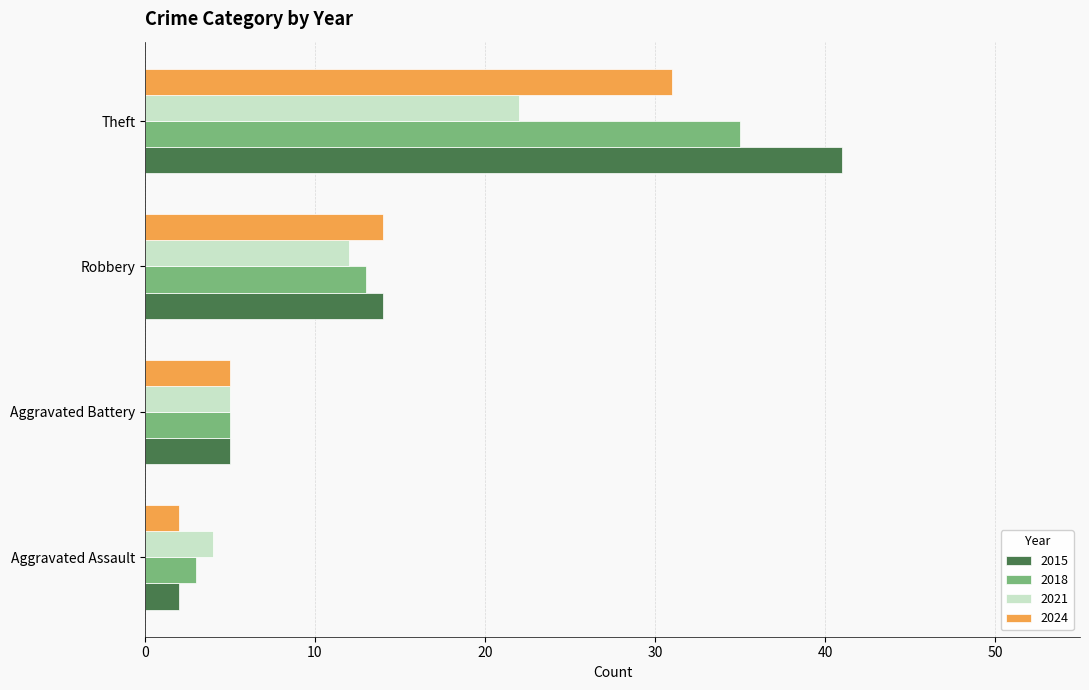

Which series changed the most between Robbery and Theft?

2015